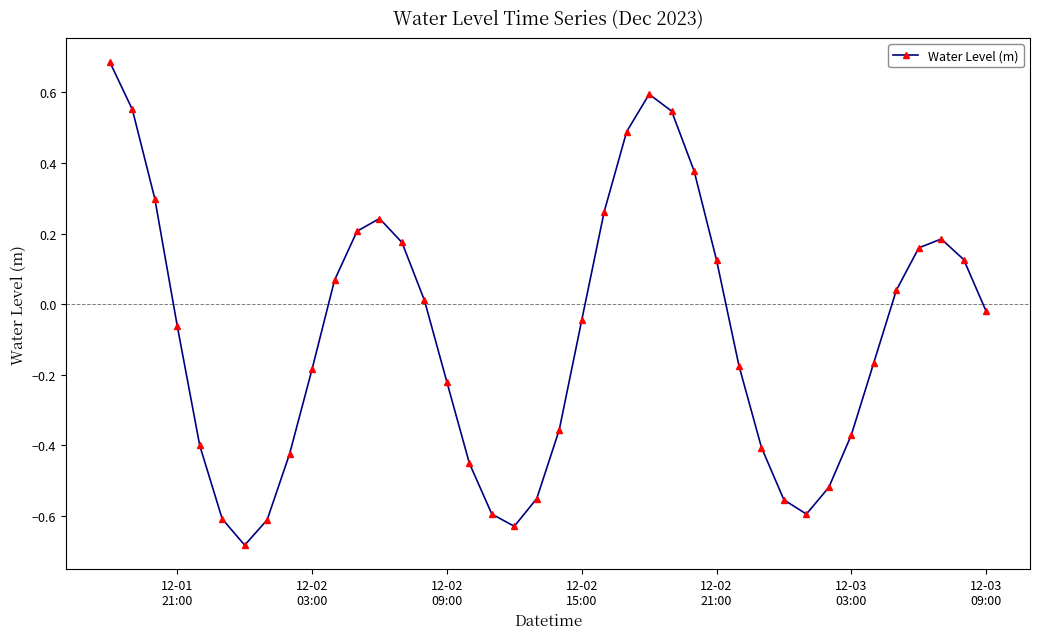

How many points are higher than both their immediate neighbors (excluding endpoints)?

3